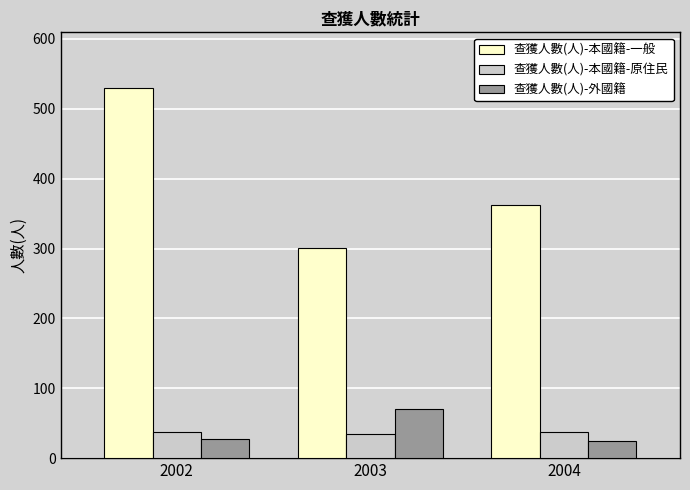

The 查獲人數(人)-本國籍-原住民 series shows 37 at 2002. True or false?

True